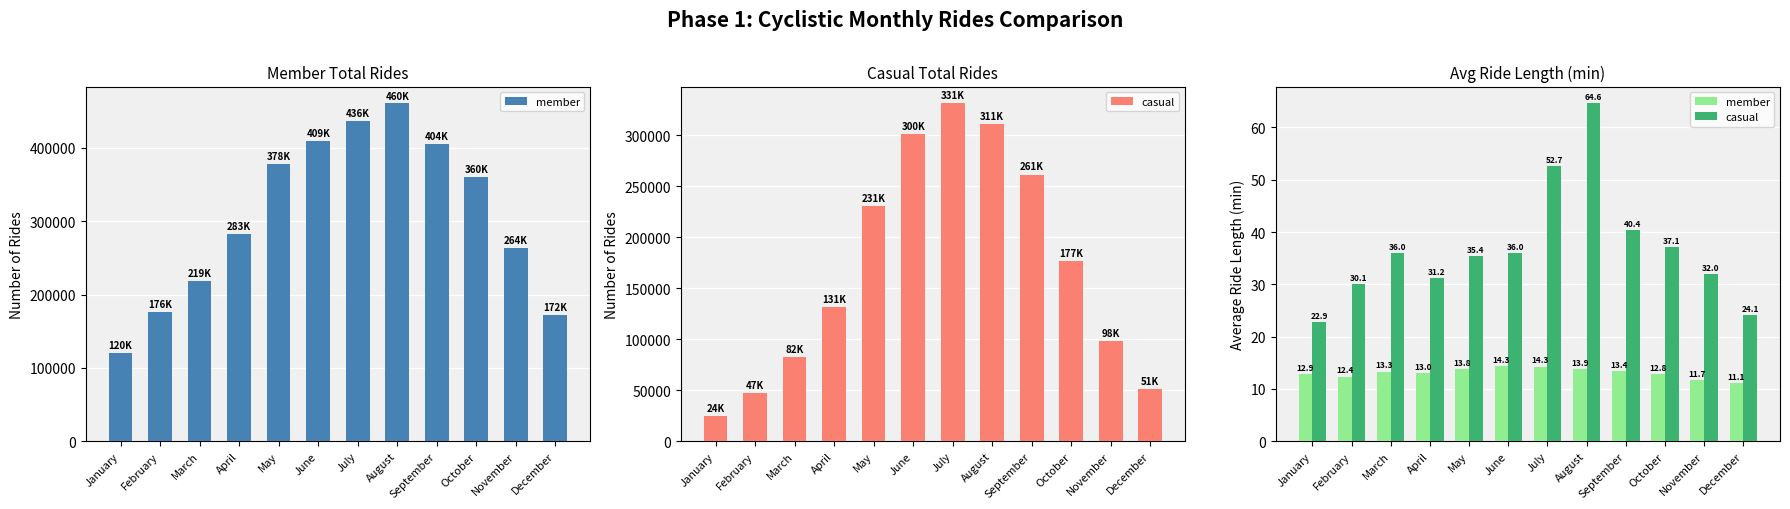

Count the number of categories in the chart.

12